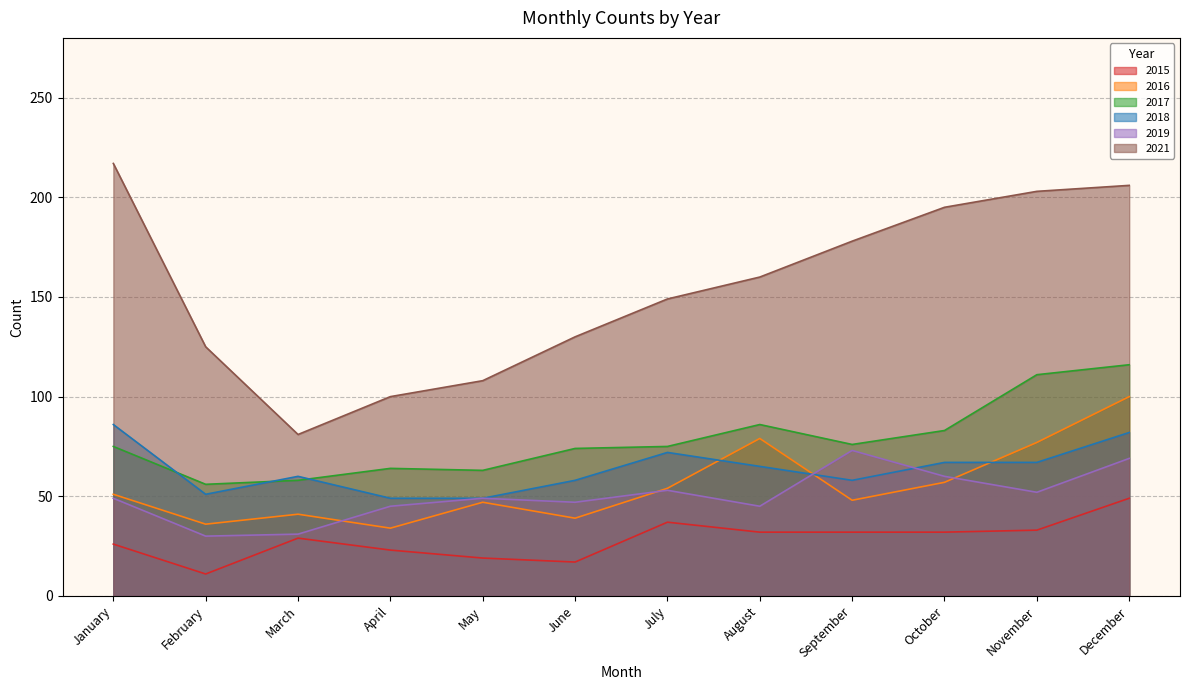

What is the minimum value shown in the chart?

11